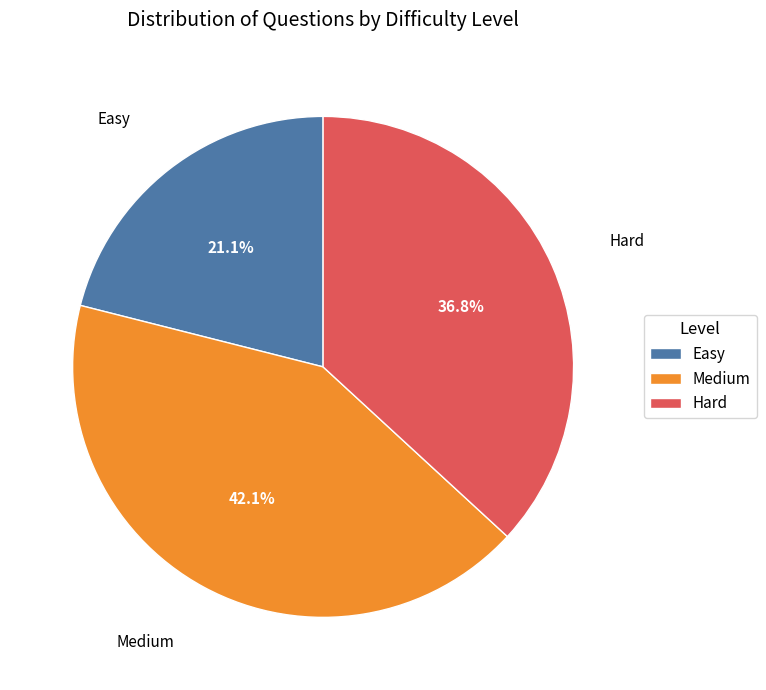

To the nearest percent, what percentage of the pie is Hard?

37%